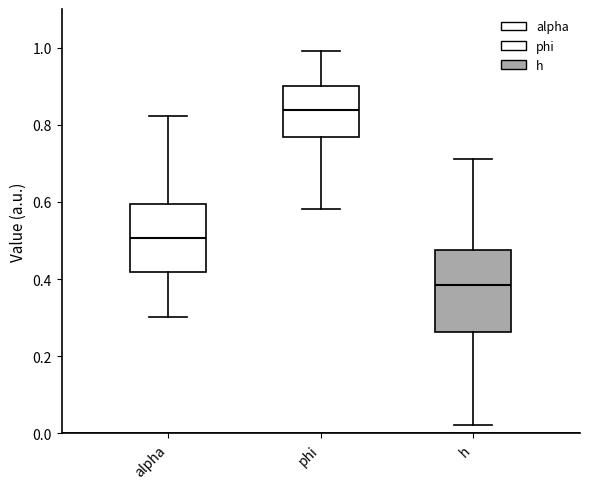

Comparing the boxes themselves (not the whiskers), which one is the tallest?

h